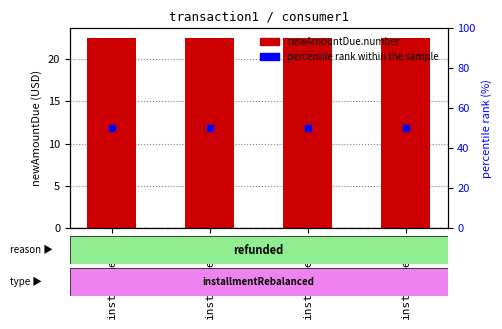

At how many categories does at least one series exceed 38?

4